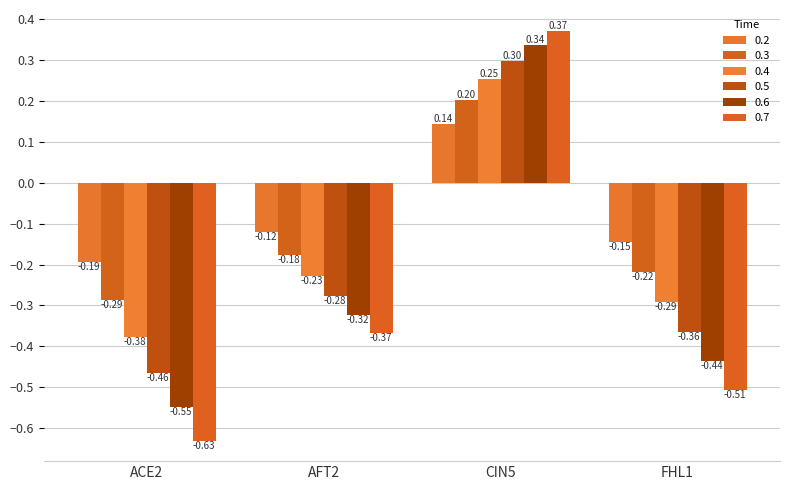

Which category has the highest value in the 0.7 series?

CIN5